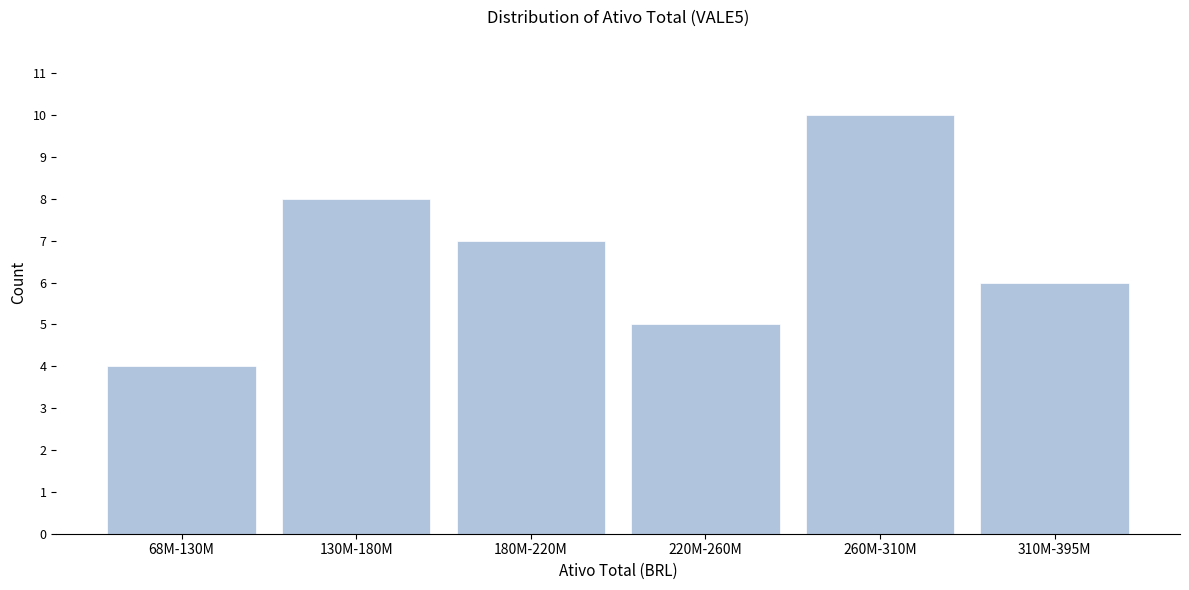

Reading left to right, extract all data points from this chart.

4	8	7	5	10	6